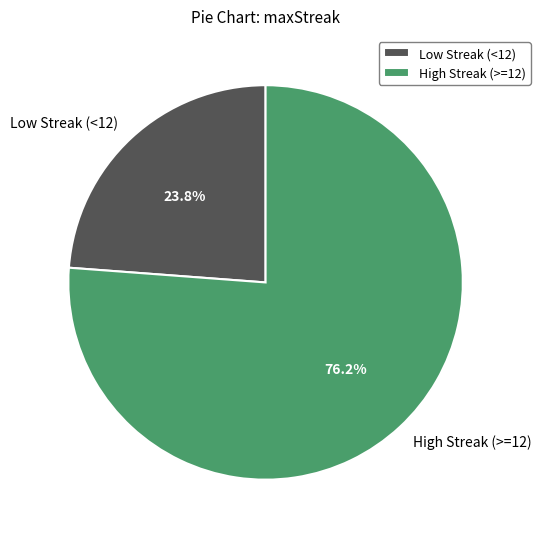

Is there any slice that represents more than half of the pie?

Yes